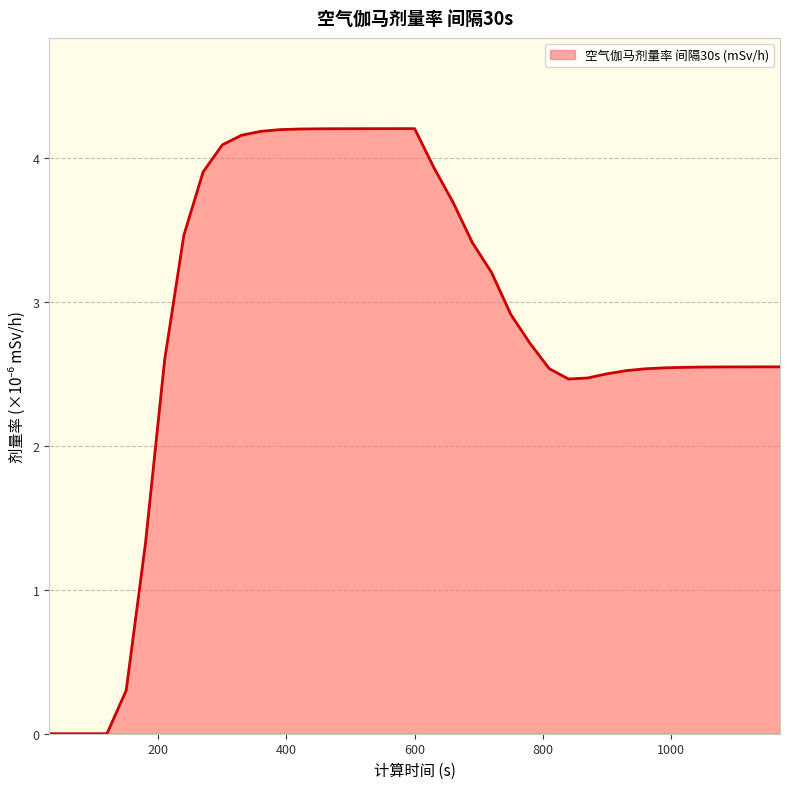

How many lines are shown in the chart?

1